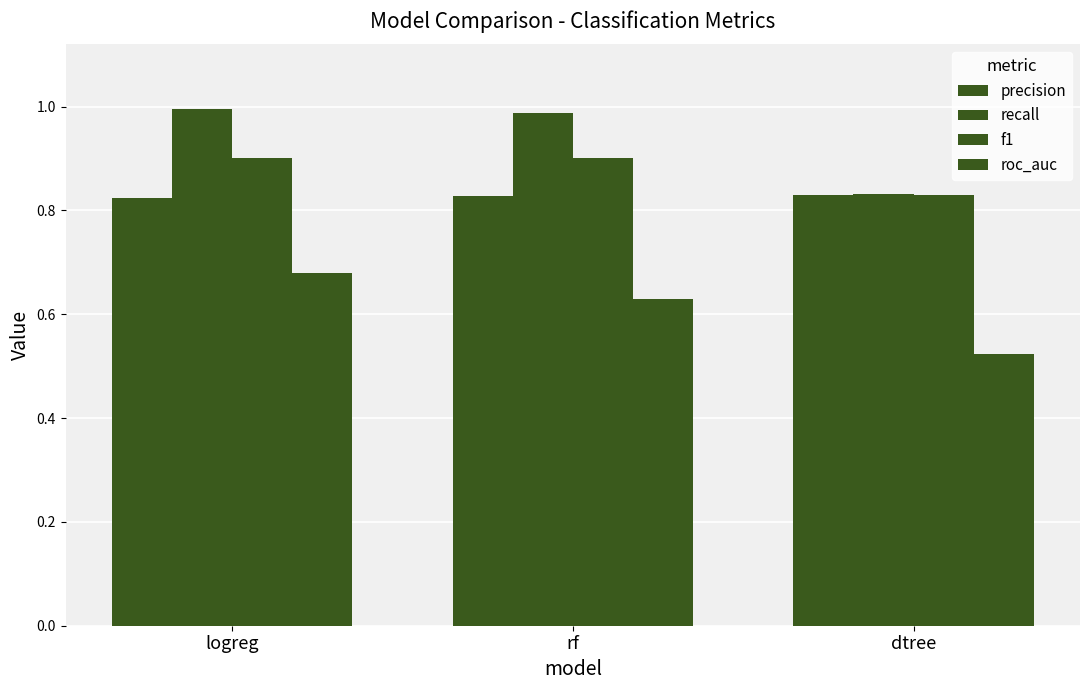

How many bars are there in each group?

4